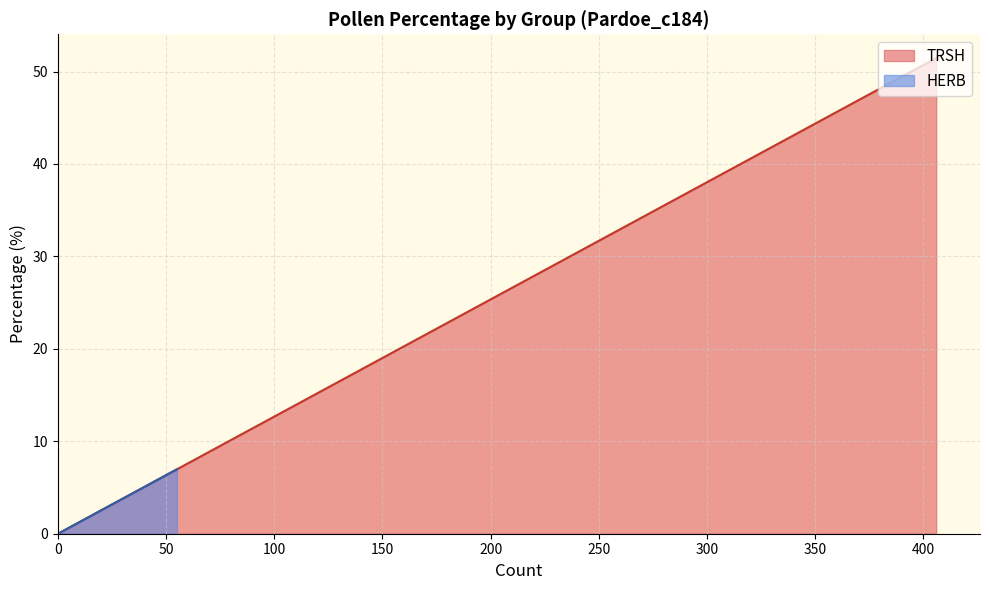

How many categories are shown in the chart?

18